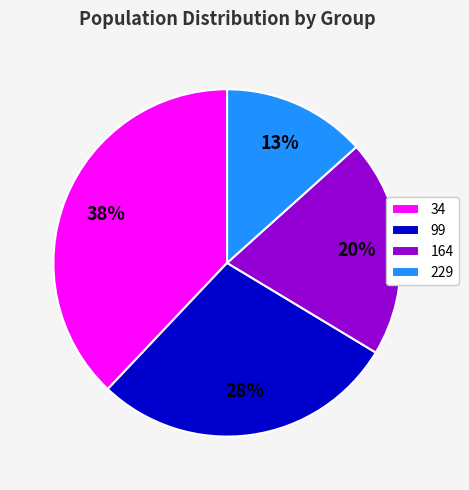

The 99 slice represents 28% of the pie. True or false?

True